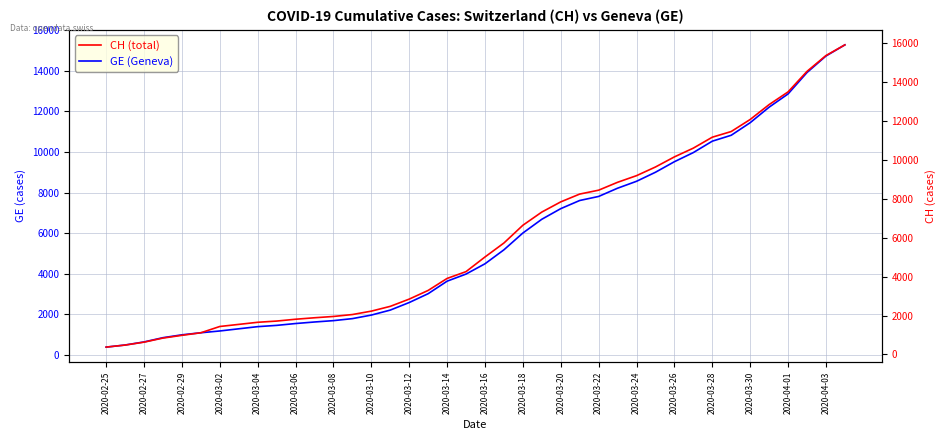

The value of CH at 25 is 11100. True or false?

False